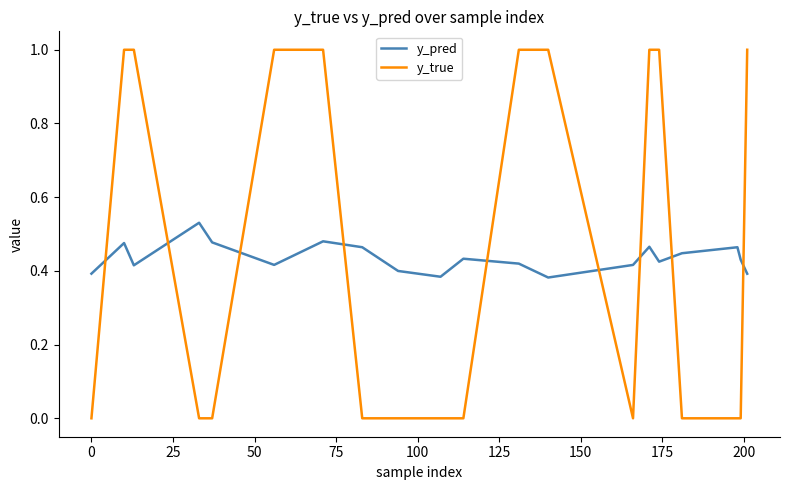

How many times do y_pred and y_true cross each other?

9